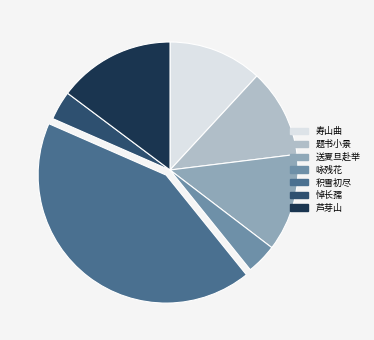

Does 题书小景 account for over 50% of the chart?

No